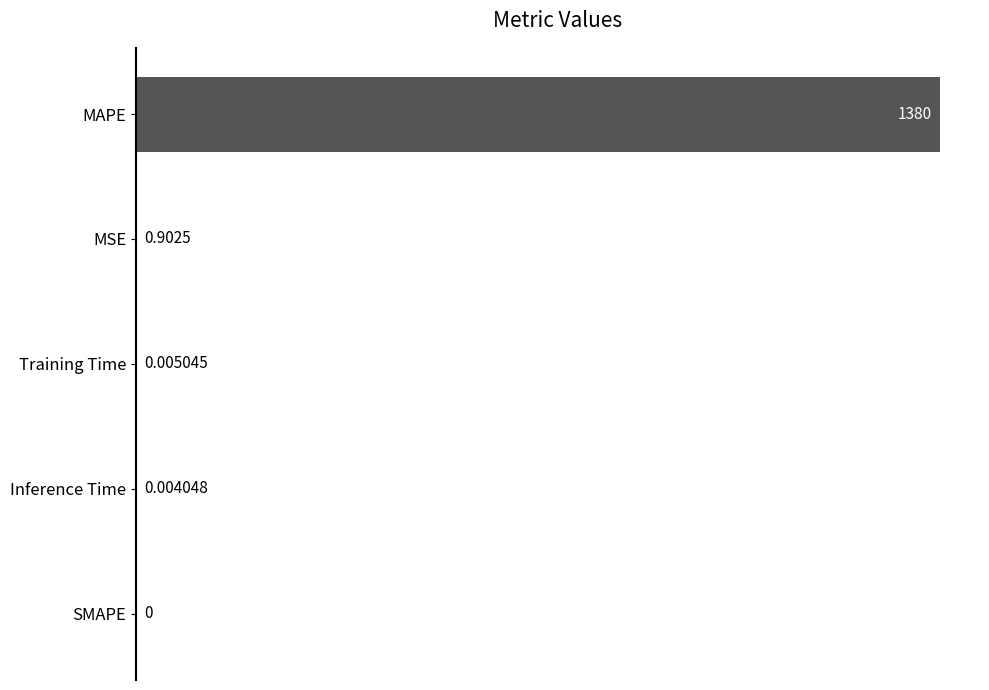

Which has a higher value, SMAPE or Training Time?

Training Time